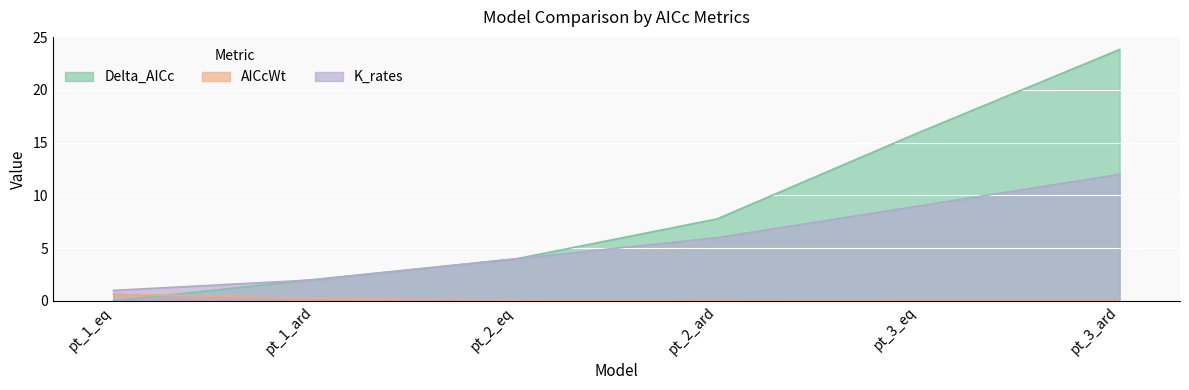

What position from the left is pt_1_ard?

2